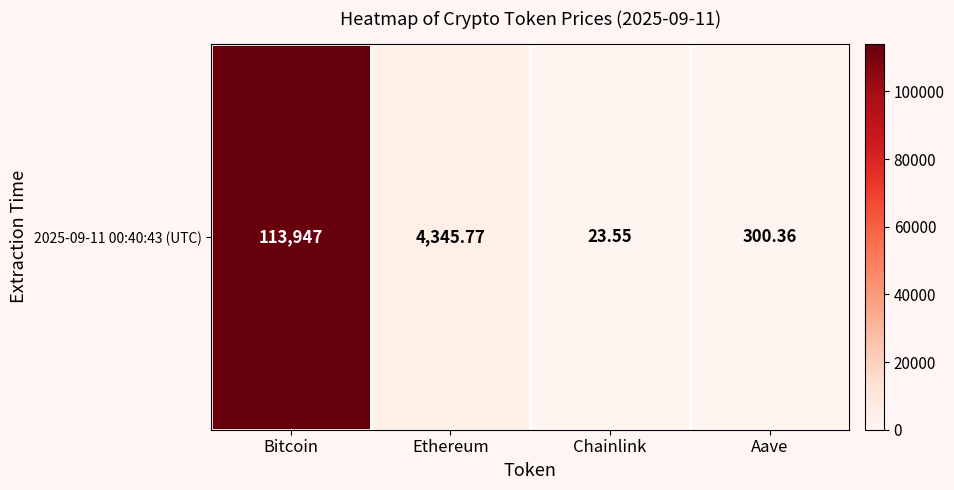

List the labels in order of value, smallest first.

Chainlink, Aave, Ethereum, Bitcoin